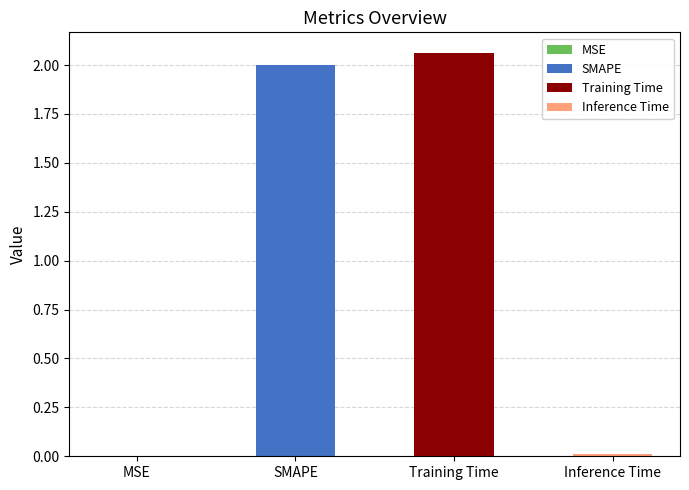

How many bars are there in total?

4